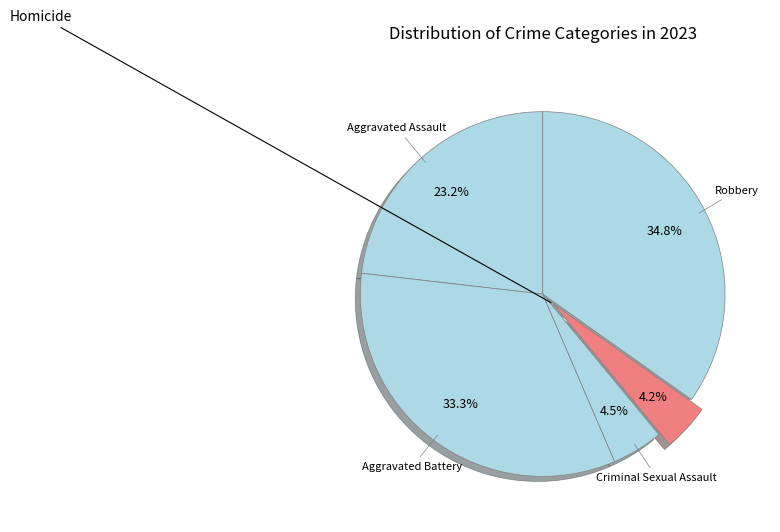

To the nearest percent, what portion does Homicide represent?

4%